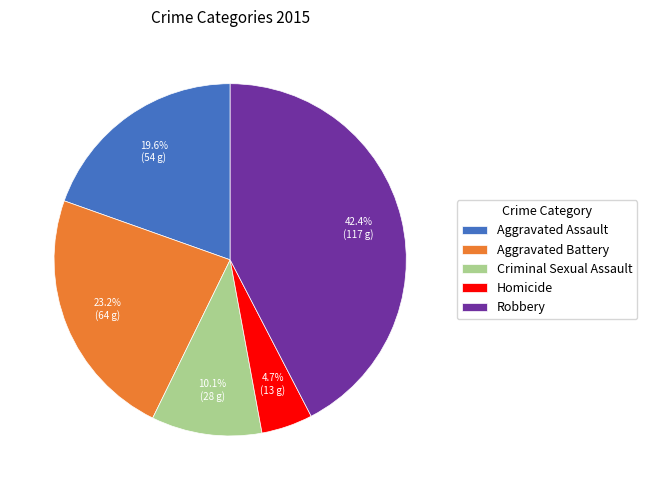

To the nearest percent, what portion does Homicide represent?

5%